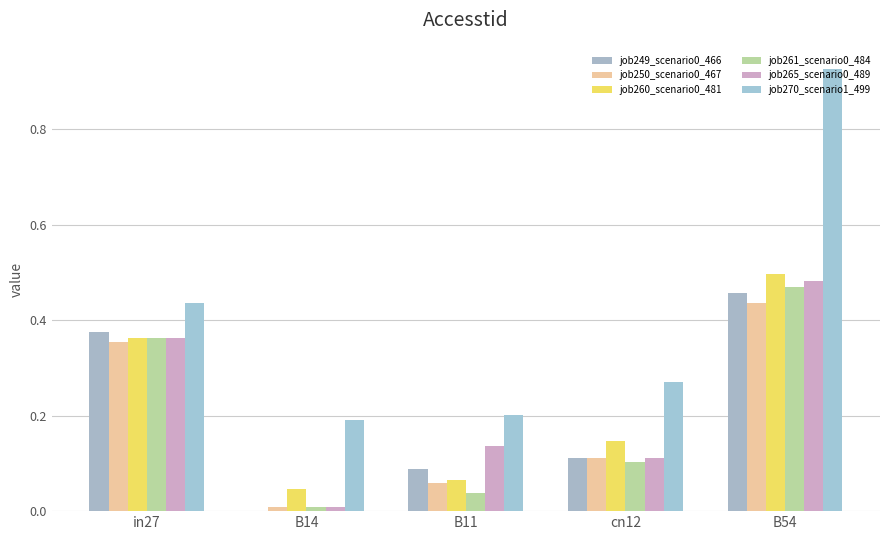

True or false: job270_scenario1_499 has a value of 0.1 at B11.

False